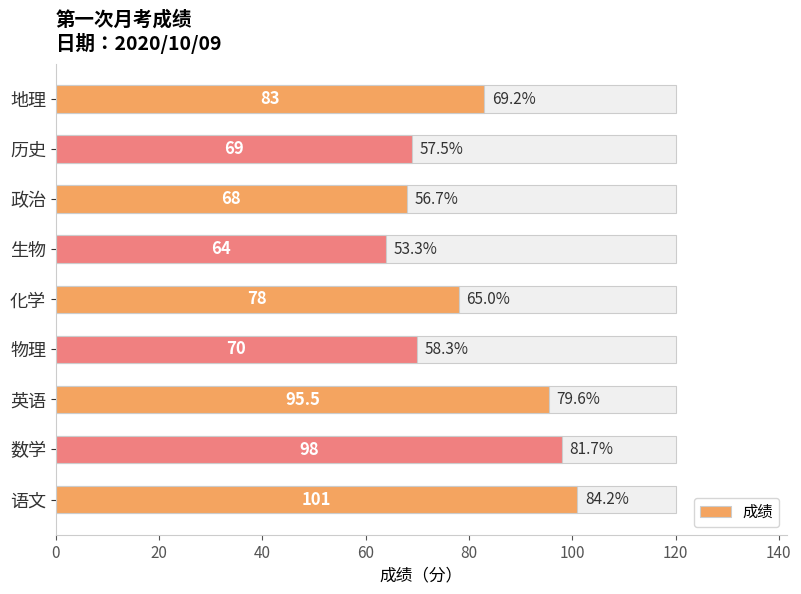

What is the value of the 7th bar from the left?

68.0